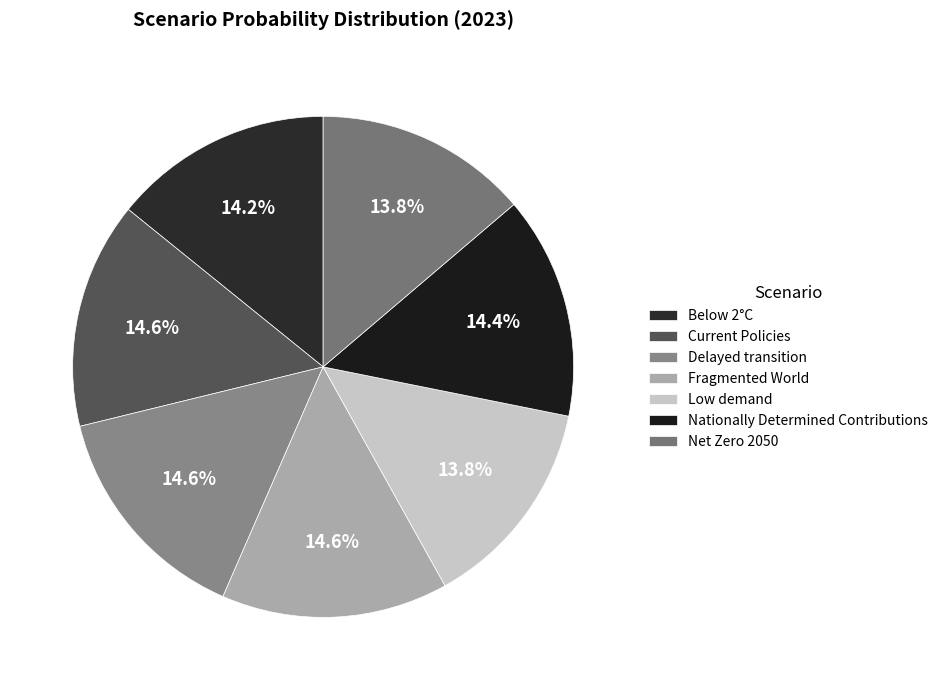

What portion of the pie excludes Net Zero 2050?

86.2%